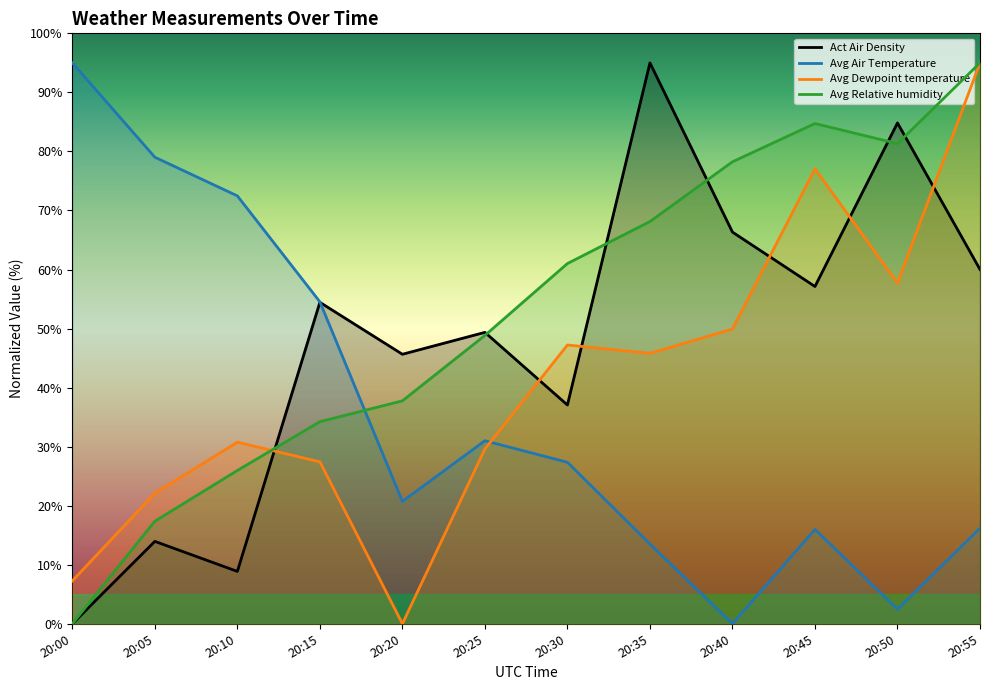

Where is Avg Dewpoint temperature nearest to the value 47?

20:30